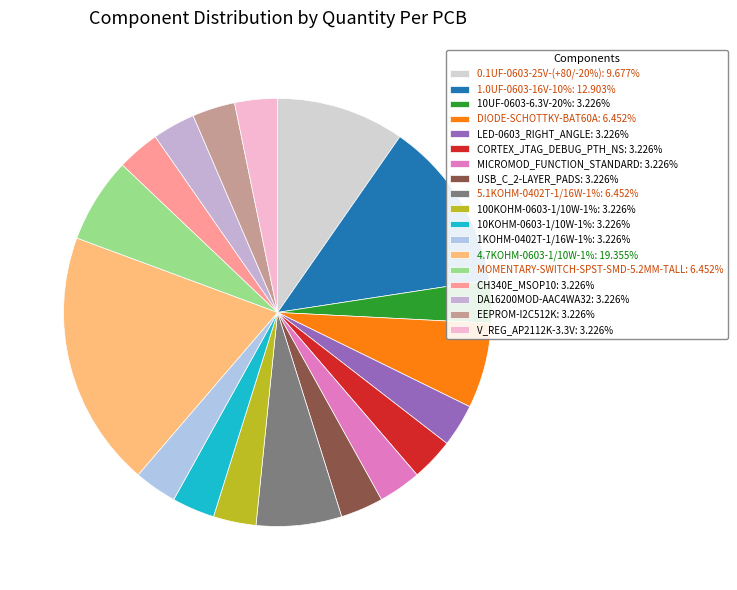

To the nearest percent, what portion does DIODE-SCHOTTKY-BAT60A represent?

6%